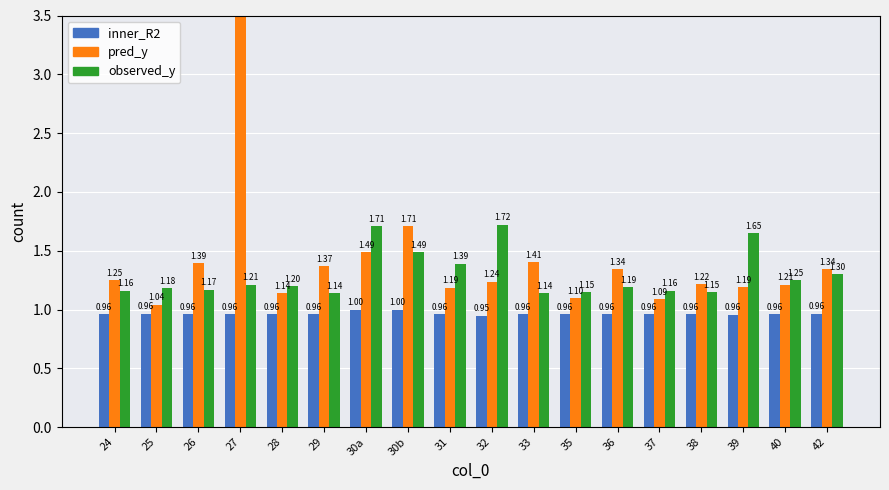

Is it true that observed_y equals 2.9 at 39?

False